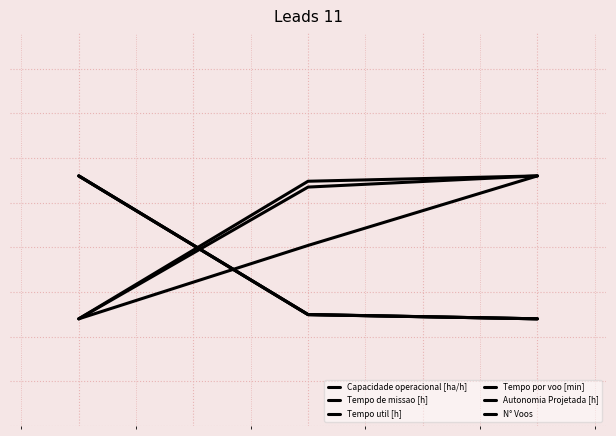

Is this an area chart (filled region under the line)?

No